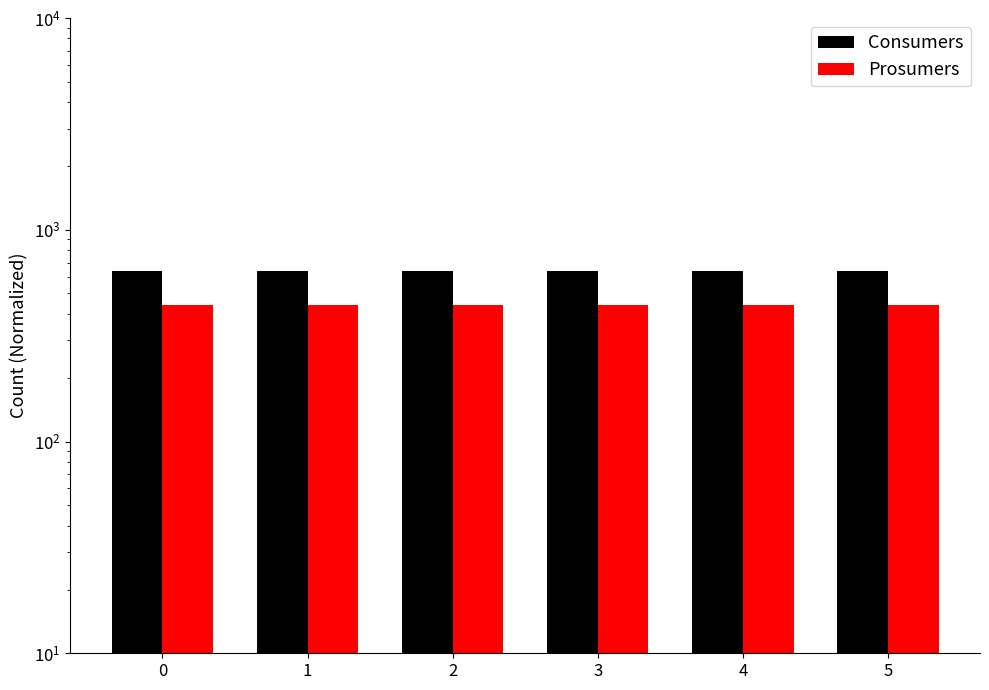

What are all the series names shown in the legend?

Consumers, Prosumers